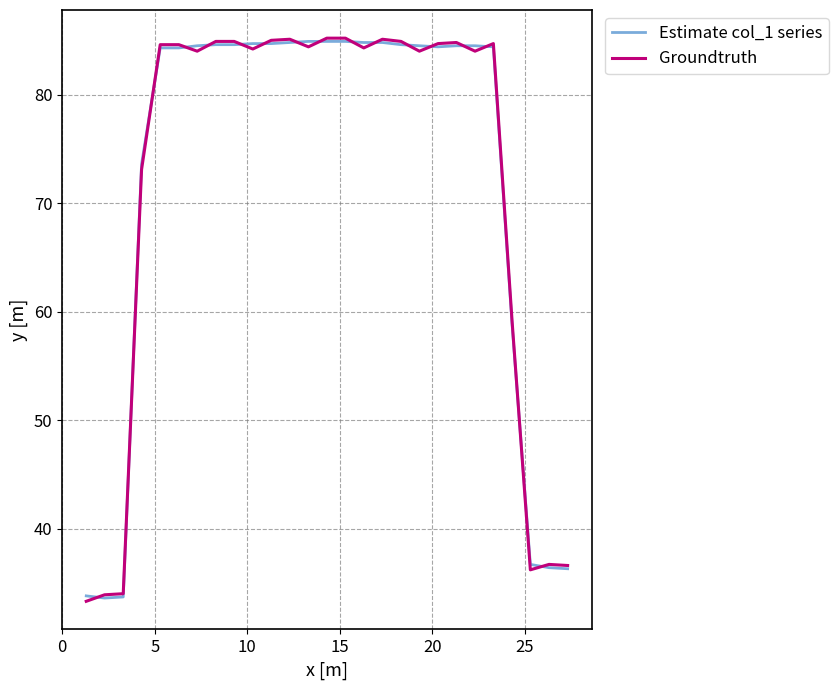

What is the average value of the Groundtruth series?

72.3